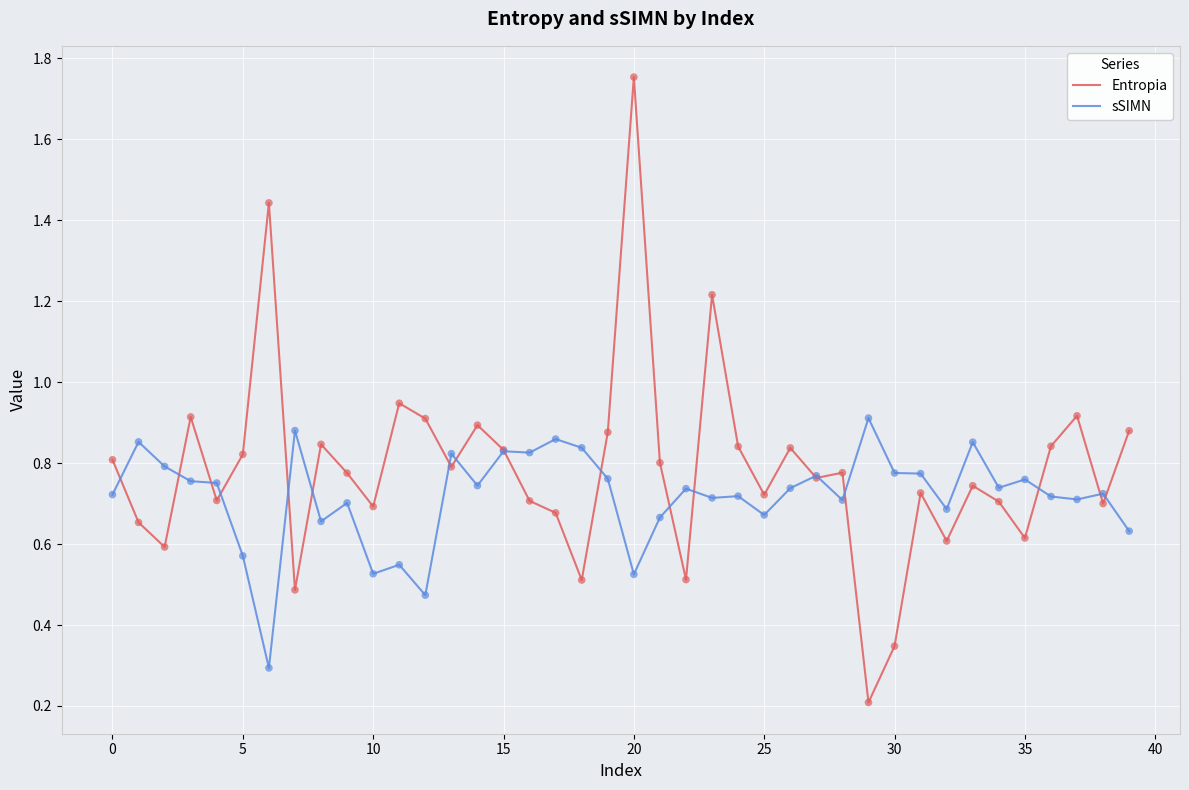

Which series has the largest total across all categories?

Entropia